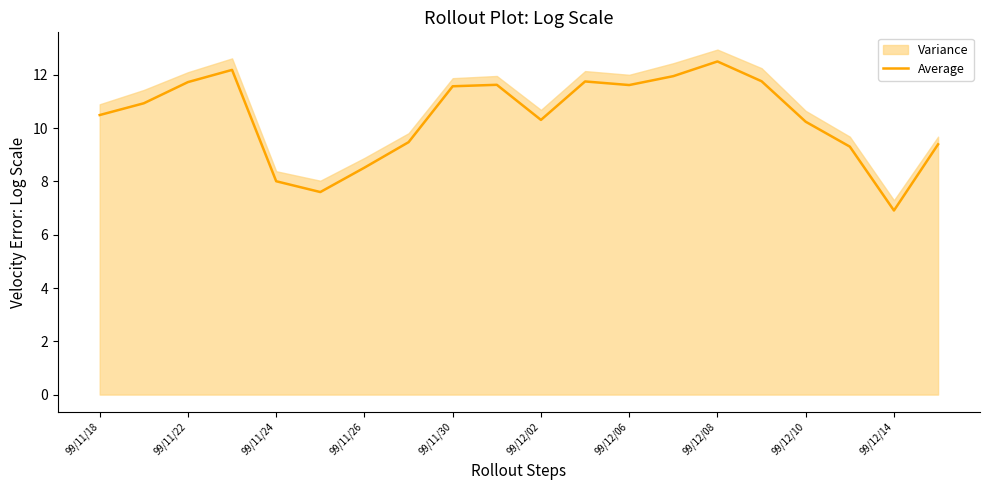

At which label does Average reach its minimum?

99/12/14